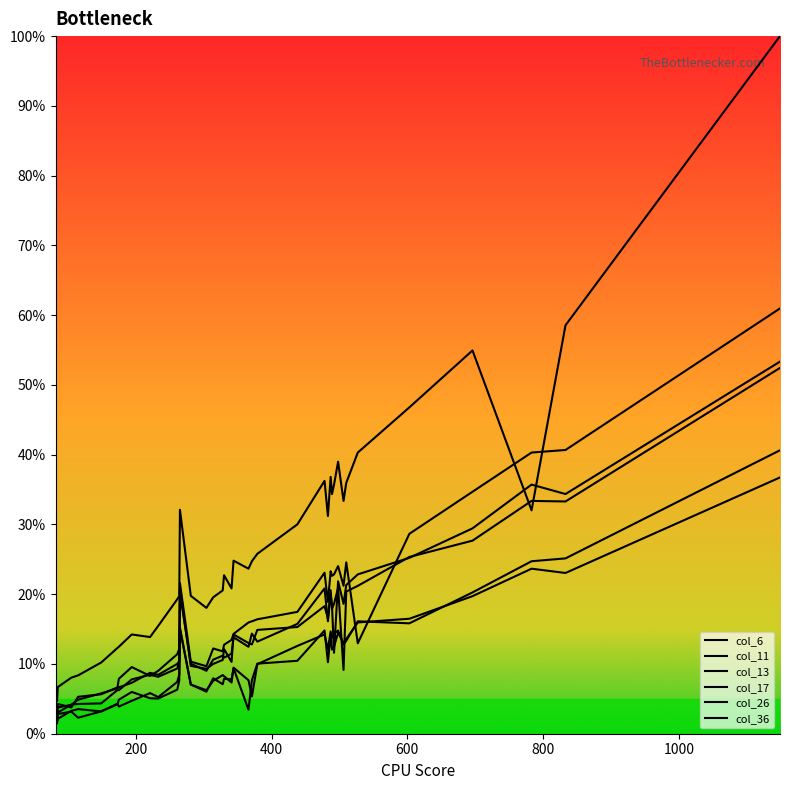

Reading left to right, extract all data points from this chart.

col_6: 3.3	2.4	3.8	4.1	4.9	5.8	6.5	6.6	7.3	8.7	8.4	10.0	10.4	20.2	10.0	9.0	10.6	11.2	10.9	11.5	13.8	12.5	14.4	13.2	15.7	20.8	16.1	19.9	18.4	11.6	21.9	18.6	21.3	22.8	25.2	29.4	35.7	34.4	53.3
col_11: 4.1	3.1	4.3	3.8	5.3	5.7	6.6	7.9	9.6	8.3	9.0	11.4	12.1	21.6	10.3	9.7	12.2	11.8	12.8	13.4	14.3	15.9	16.1	16.4	17.5	23.1	18.9	23.3	22.6	22.8	24.0	21.2	24.6	13.0	28.7	34.7	40.3	40.7	61.0
col_13: 2.5	1.5	2.8	3.2	2.3	3.2	4.2	4.9	6.0	5.1	5.0	6.3	7.6	15.0	7.1	6.0	8.0	7.1	7.9	7.8	9.4	3.4	7.7	10.0	10.5	14.8	10.3	14.2	12.1	12.5	14.5	13.0	13.6	15.9	16.5	19.7	23.7	23.0	36.7
col_17: 6.2	4.7	6.7	8.0	8.4	10.2	12.3	12.5	14.2	13.9	15.5	19.3	19.7	32.1	19.8	18.0	19.6	20.5	22.7	20.8	24.8	23.7	24.7	25.8	30.0	36.2	31.2	36.8	34.4	35.7	39.0	33.4	36.0	40.3	46.8	54.9	32.0	58.5	100.0
col_26: 2.7	1.6	2.1	3.3	3.5	3.2	4.3	3.9	4.7	5.8	5.2	7.4	8.5	15.2	7.1	6.2	7.6	8.4	8.2	7.3	9.5	7.7	5.3	10.0	12.6	14.2	12.1	14.7	13.8	14.4	14.8	12.8	13.3	16.1	15.8	20.3	24.7	25.1	40.6
col_36: 3.4	2.3	3.0	4.2	4.3	4.3	6.3	6.2	7.8	8.4	8.2	9.3	10.4	20.7	9.7	9.3	10.0	10.6	12.1	10.3	14.2	13.0	12.8	14.9	15.3	18.3	16.5	20.6	17.9	18.6	20.9	9.1	20.4	21.2	25.3	27.7	33.4	33.3	52.4